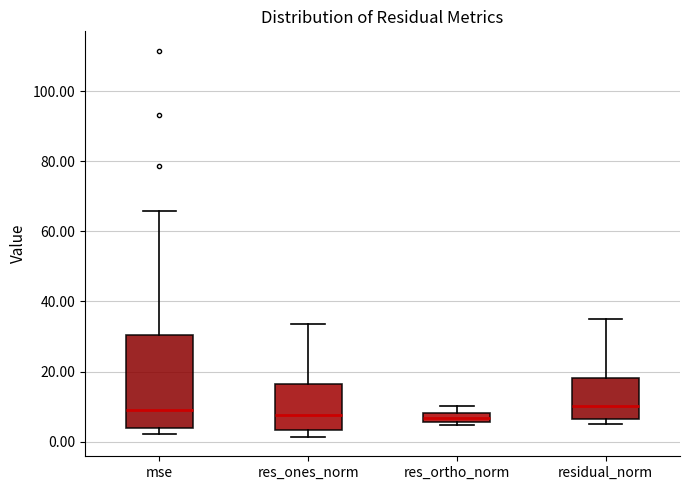

Where does the upper whisker of the box for residual_norm end on the y-axis? The values are not printed on the chart, so give them approximately, as read against the axis.

36